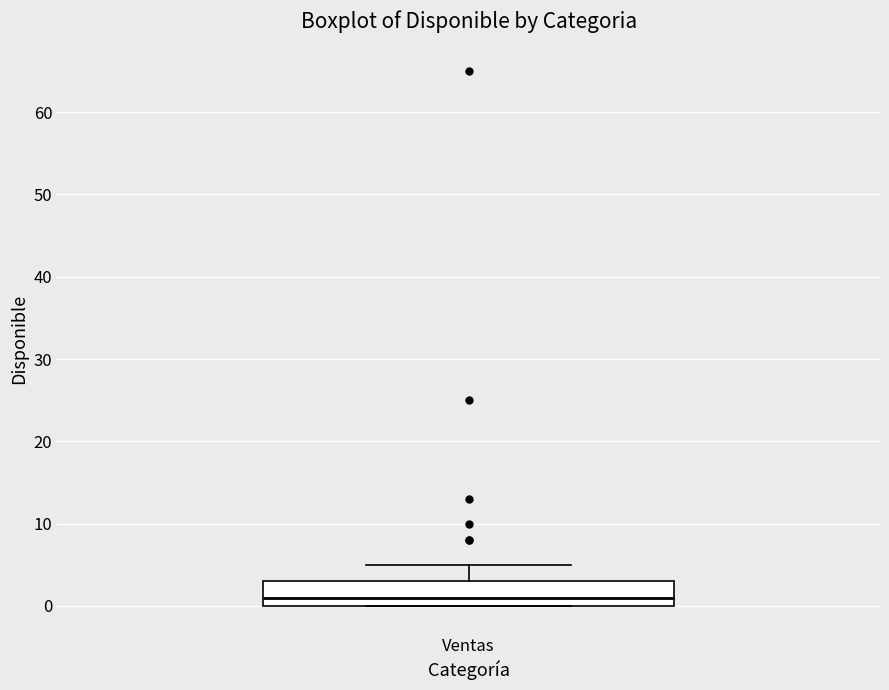

Read this box plot against the y-axis: the position of the median line, the range covered by the box, and the ends of both whiskers. The values are not printed on the chart, so give them approximately, as read against the axis.

median 1, box 0 to 3, whiskers 0 to 5